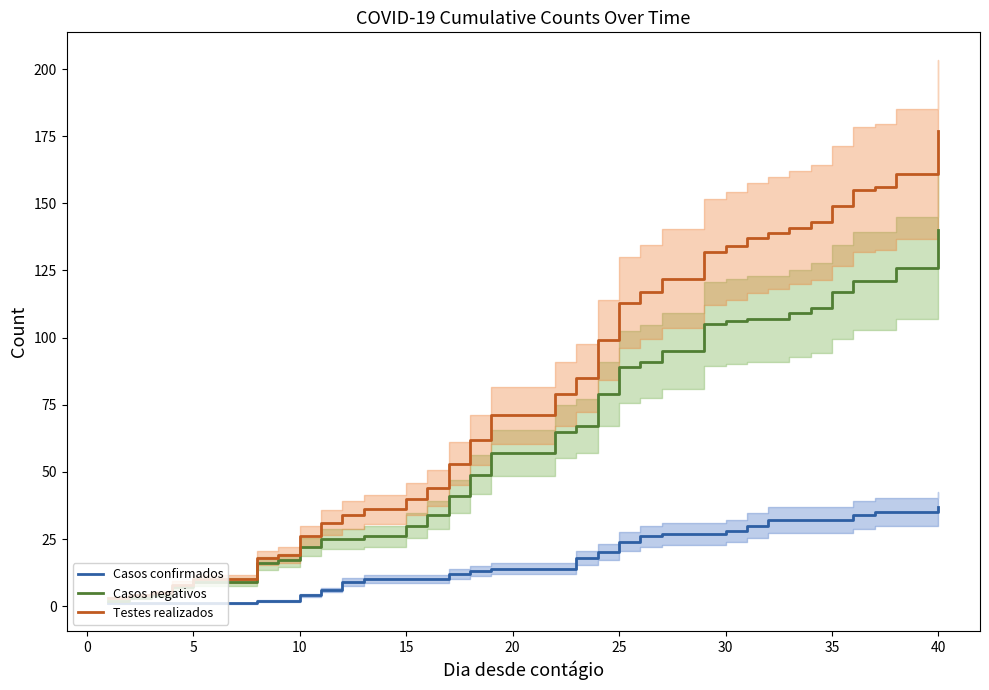

True or false: Testes realizados has a value of 13 at 15.

False